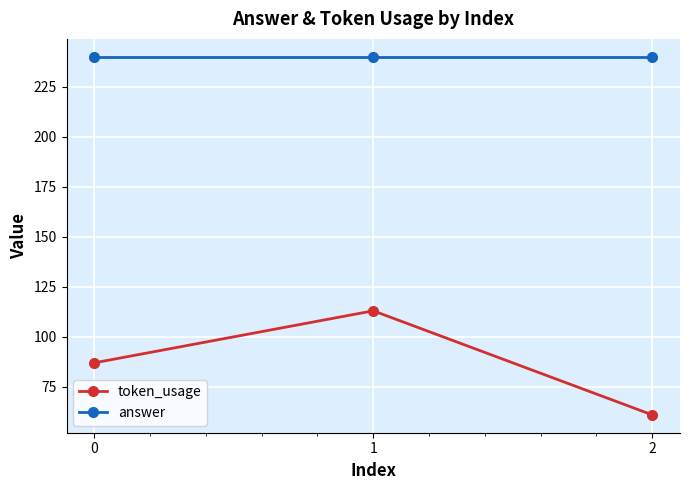

Reading left to right, list all the values displayed in this chart.

token_usage: 87	113	61
answer: 240	240	240